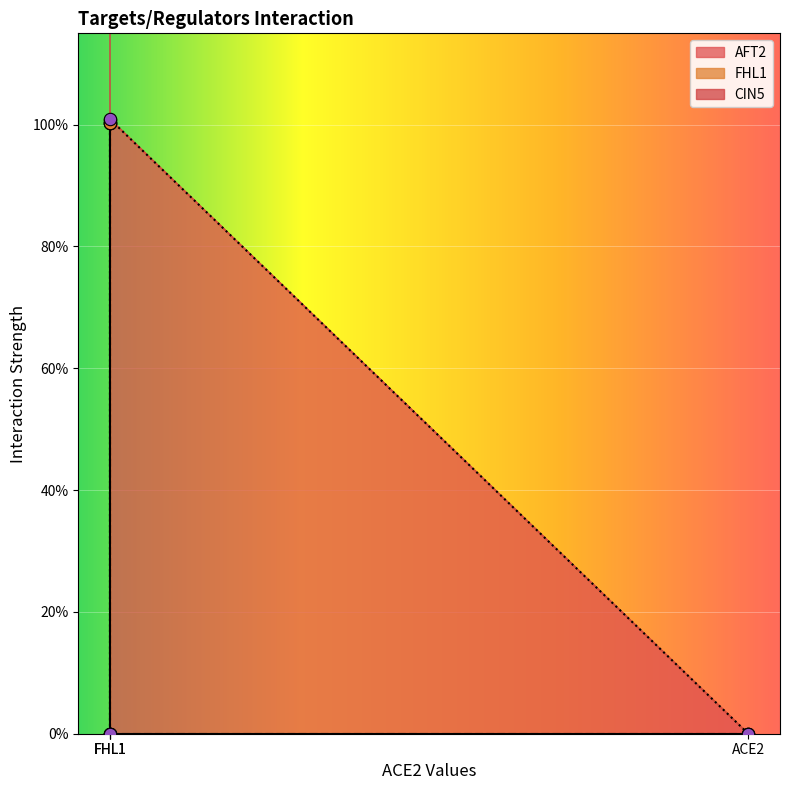

Which series has the largest Y range (max minus min)?

AFT2